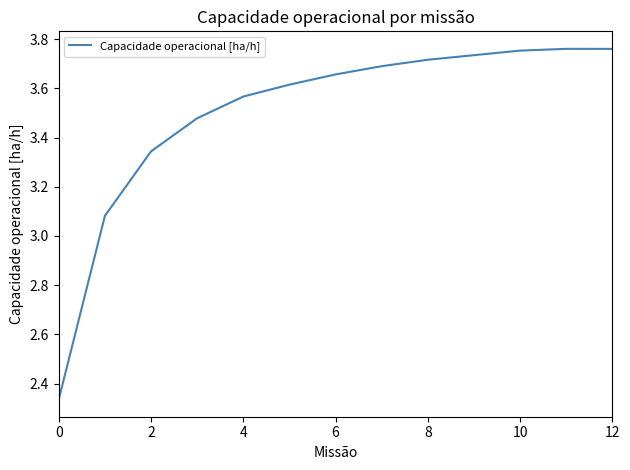

What is the difference between the maximum and minimum values?

1.4